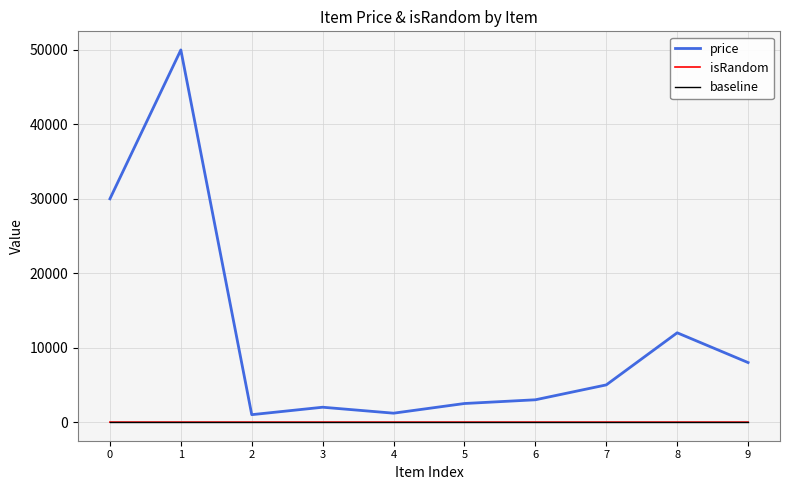

Is the value of baseline at 5 greater than the value of price at 4?

No